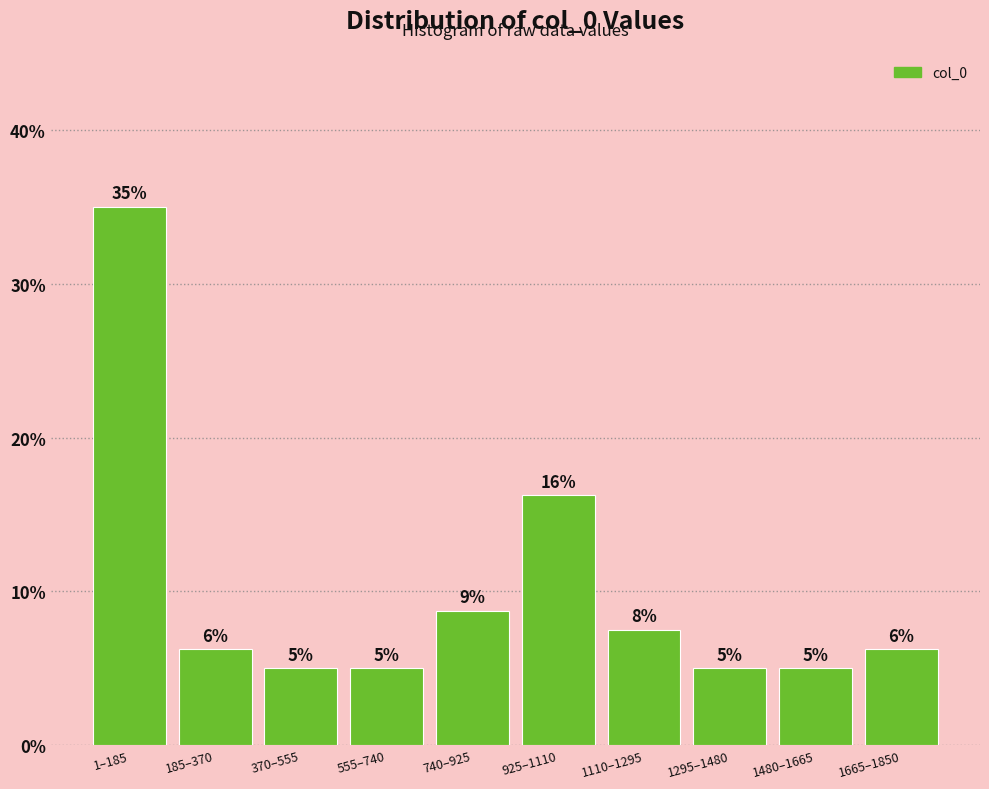

What is the value of the 9th bar from the left?

5.0